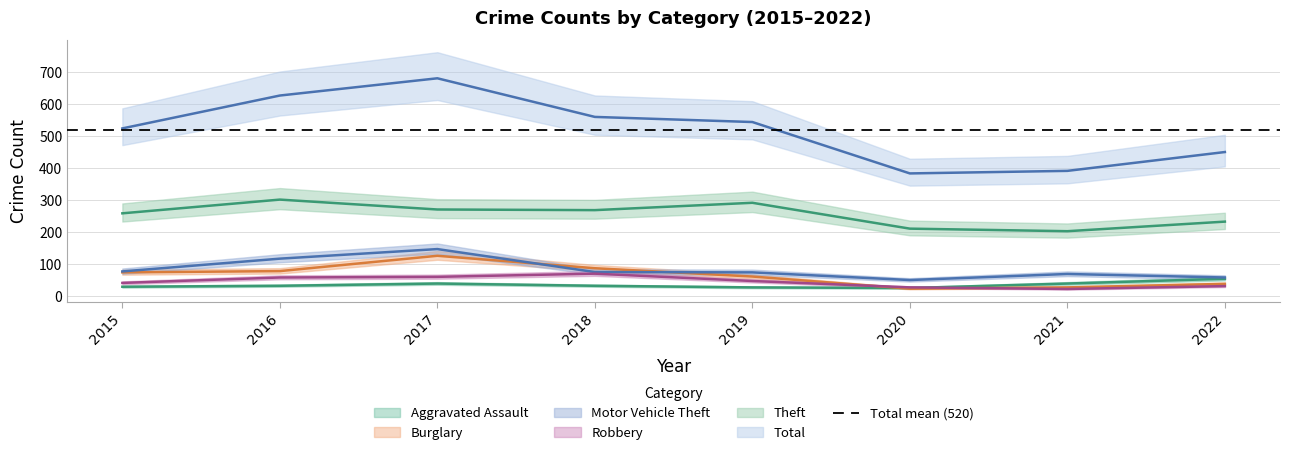

At which category is the sum across all series the highest?

2017